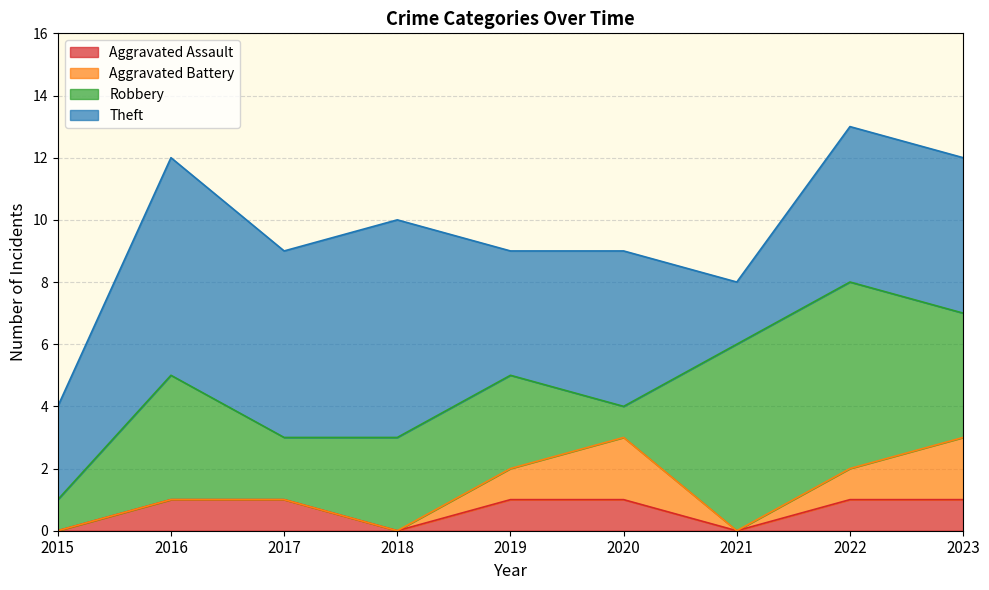

At how many categories does at least one series exceed 6?

2